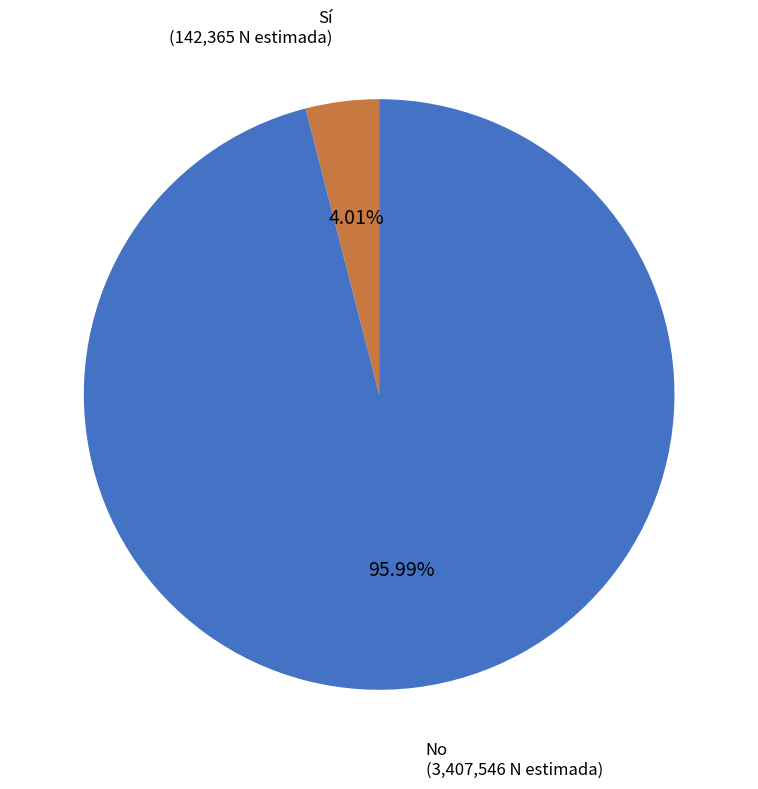

To the nearest percent, what percentage of the pie is Sí?

4%